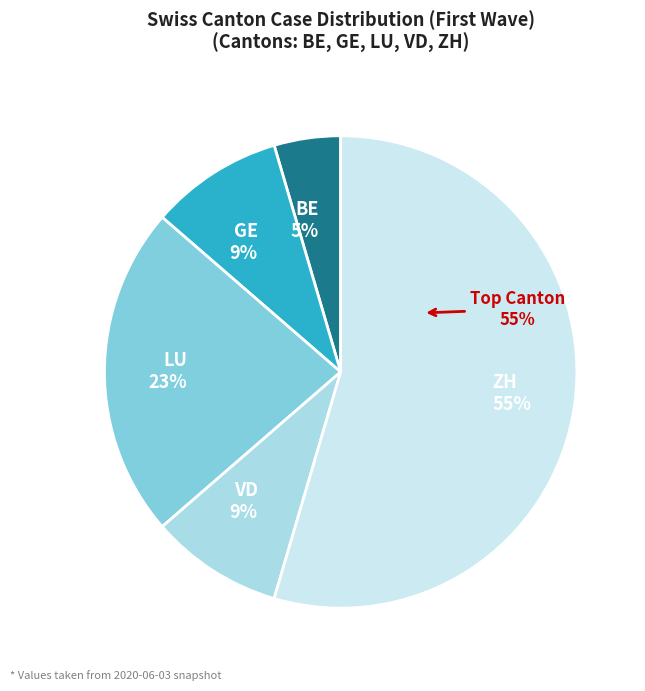

How many segments does this pie chart have?

5